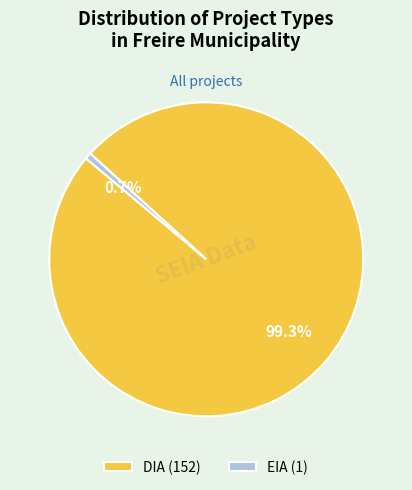

Count the number of slices in the pie.

2